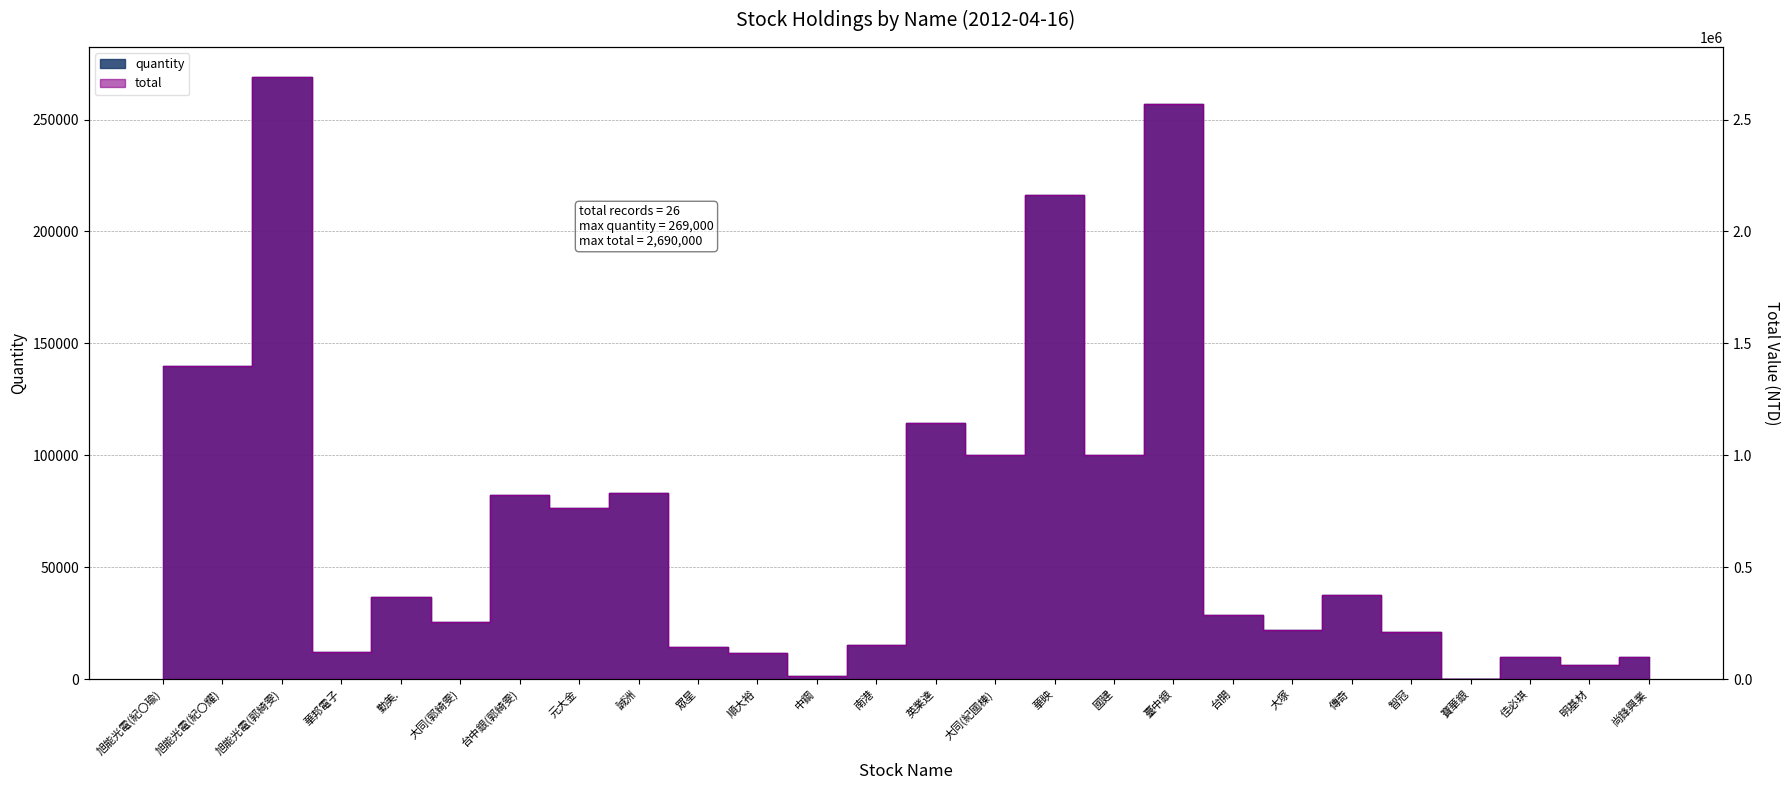

Rank the series at 智冠 from highest to lowest value.

quantity, total